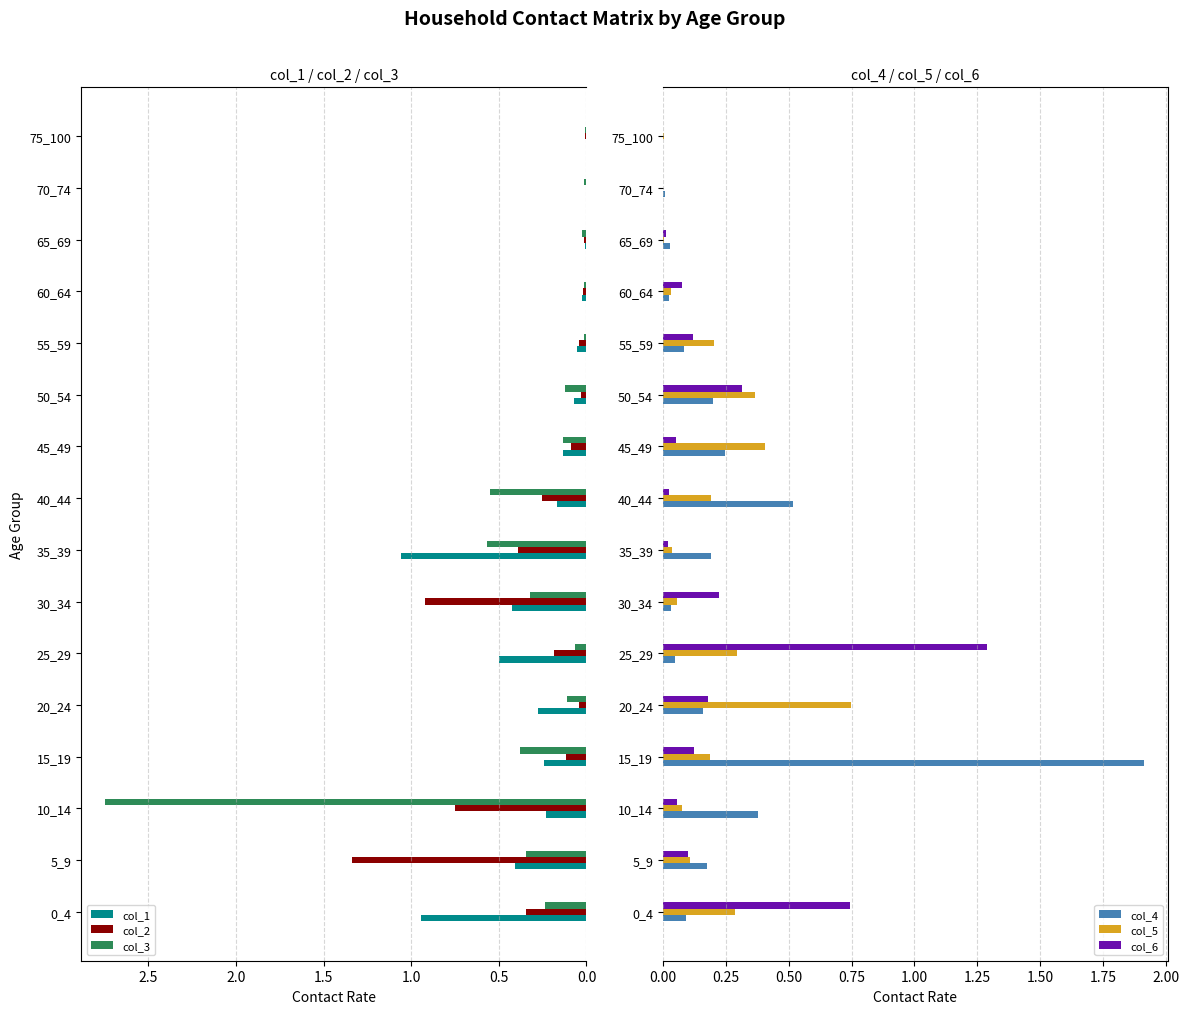

Which category has the highest value in the col_1 series?

35_39